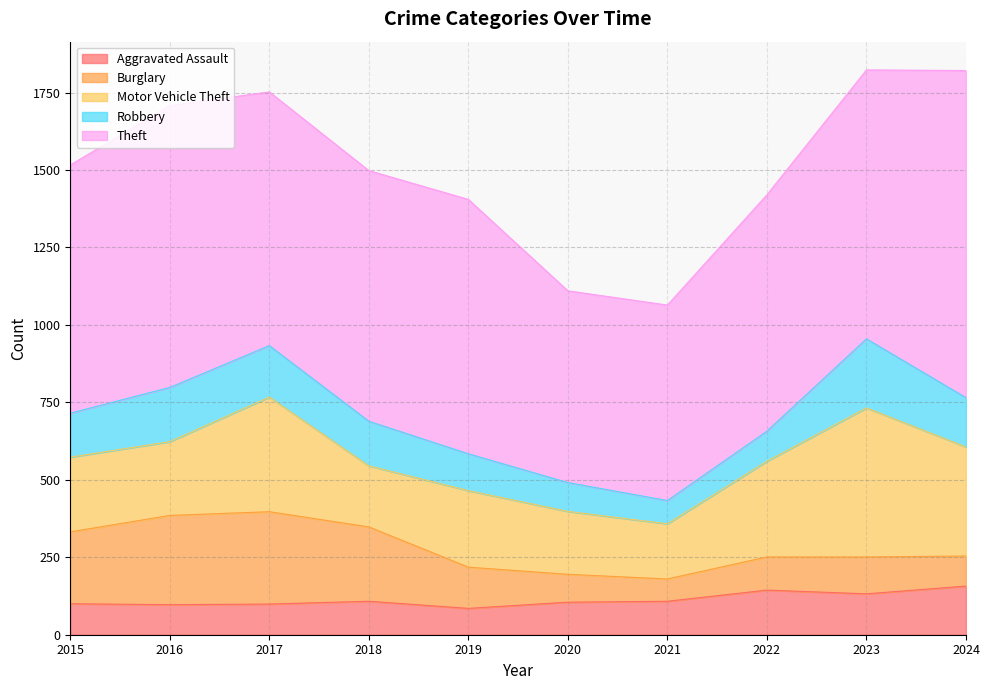

Reading left to right, transcribe all the data shown in this chart.

Aggravated Assault: 2015=100	2016=97	2017=99	2018=108	2019=85	2020=105	2021=108	2022=144	2023=132	2024=157
Burglary: 2015=232	2016=288	2017=298	2018=240	2019=133	2020=90	2021=72	2022=107	2023=119	2024=97
Motor Vehicle Theft: 2015=241	2016=238	2017=370	2018=197	2019=247	2020=203	2021=178	2022=309	2023=481	2024=352
Robbery: 2015=142	2016=175	2017=166	2018=144	2019=119	2020=93	2021=75	2022=97	2023=223	2024=159
Theft: 2015=801	2016=910	2017=819	2018=809	2019=821	2020=619	2021=631	2022=763	2023=868	2024=1056